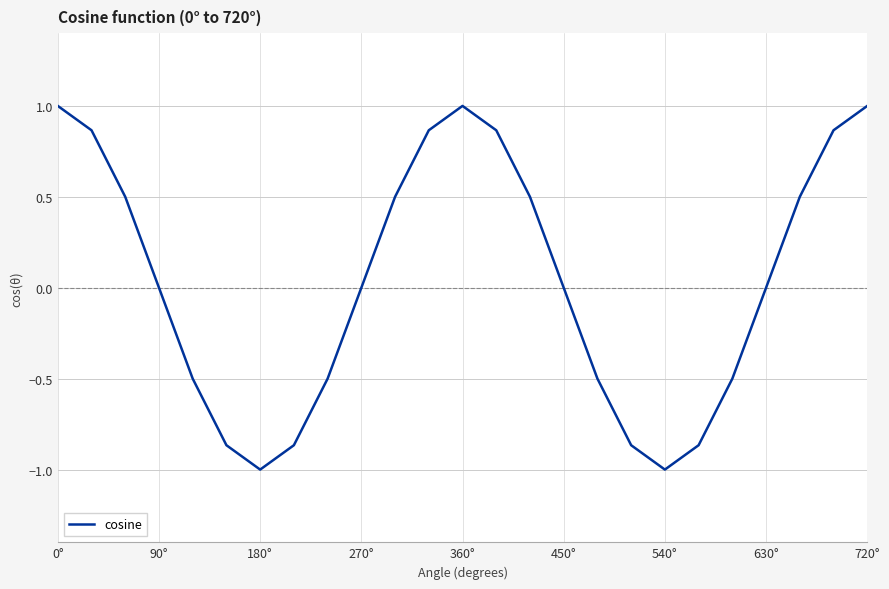

What is the minimum value shown in the chart?

-1.0